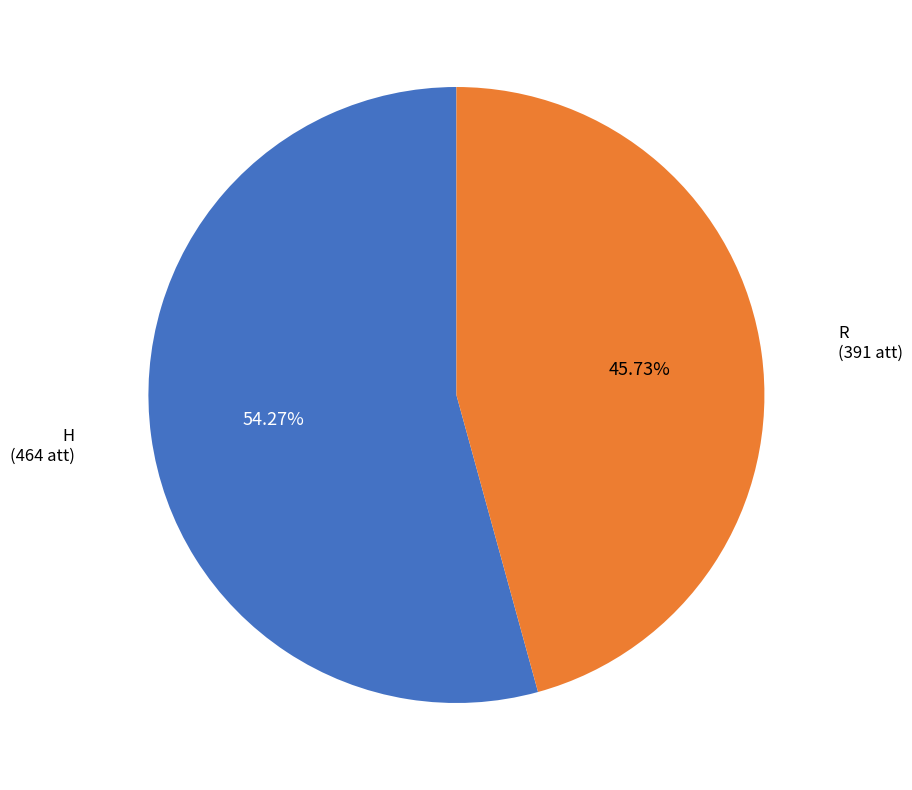

To the nearest percent, what percentage of the pie is H?

54%